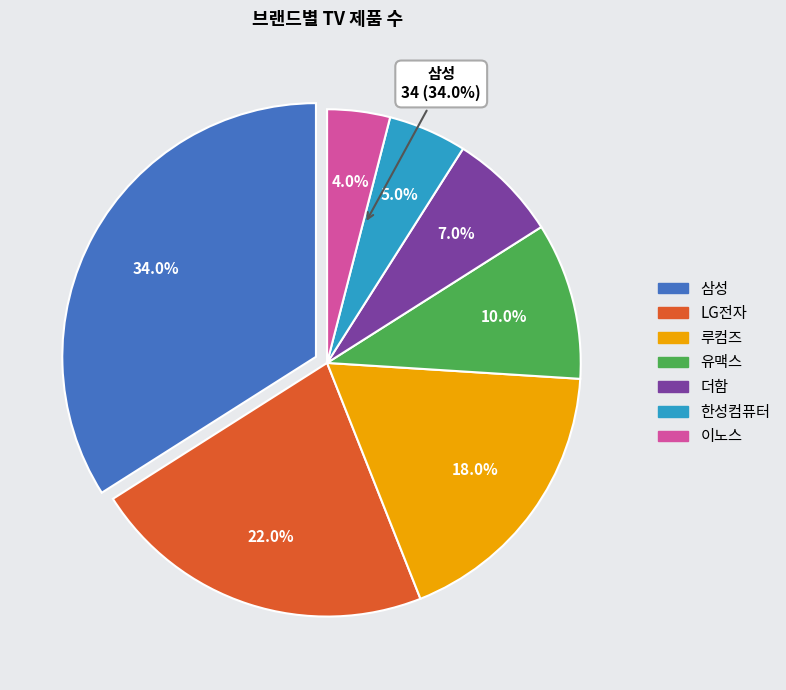

How many segments does this pie chart have?

7